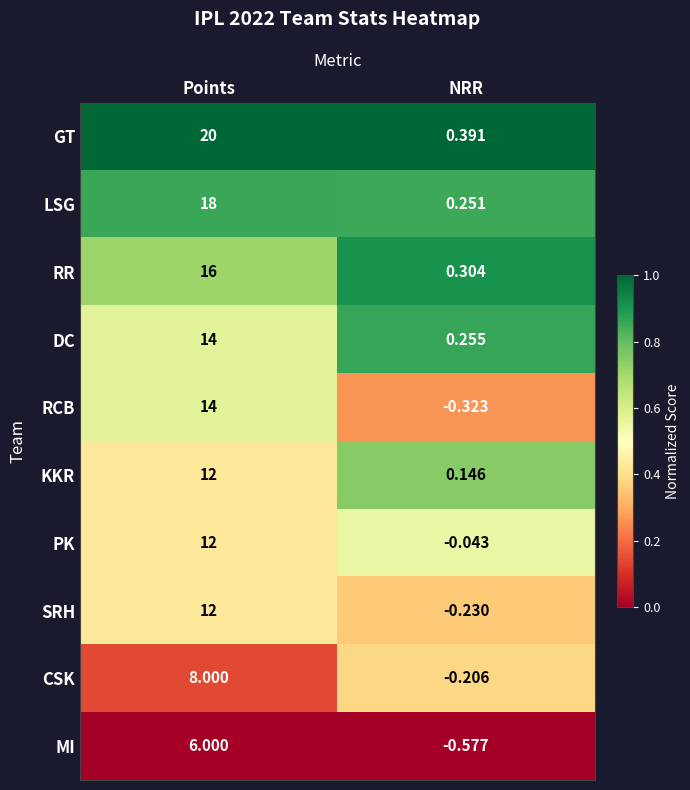

Rank the categories by GT value from lowest to highest.

NRR, Points